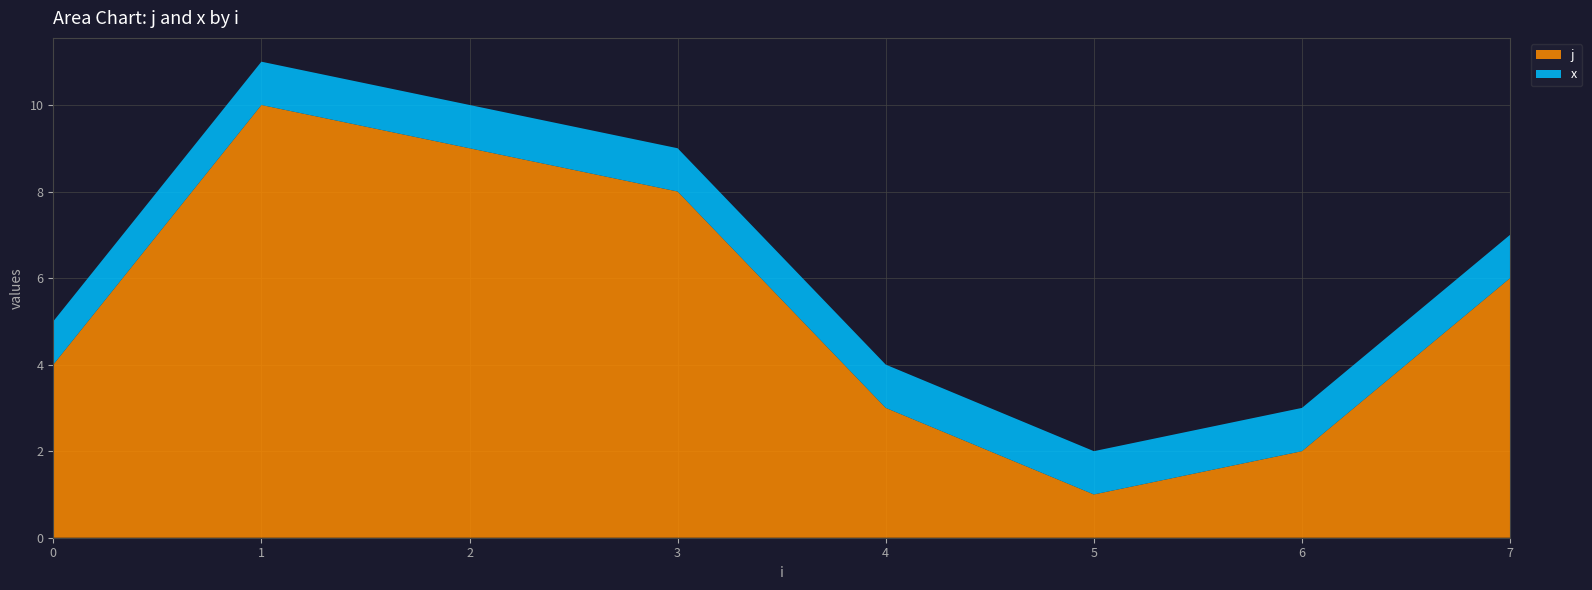

Reading right to left, transcribe all the data shown in this chart.

j: 7=6	6=2	5=1	4=3	3=8	2=9	1=10	0=4
x: 7=1	6=1	5=1	4=1	3=1	2=1	1=1	0=1